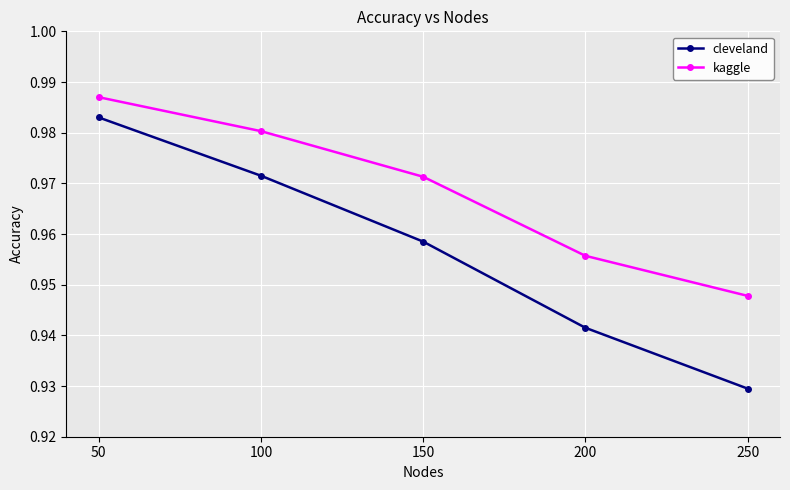

The value of cleveland at 50 is 0.6. True or false?

False